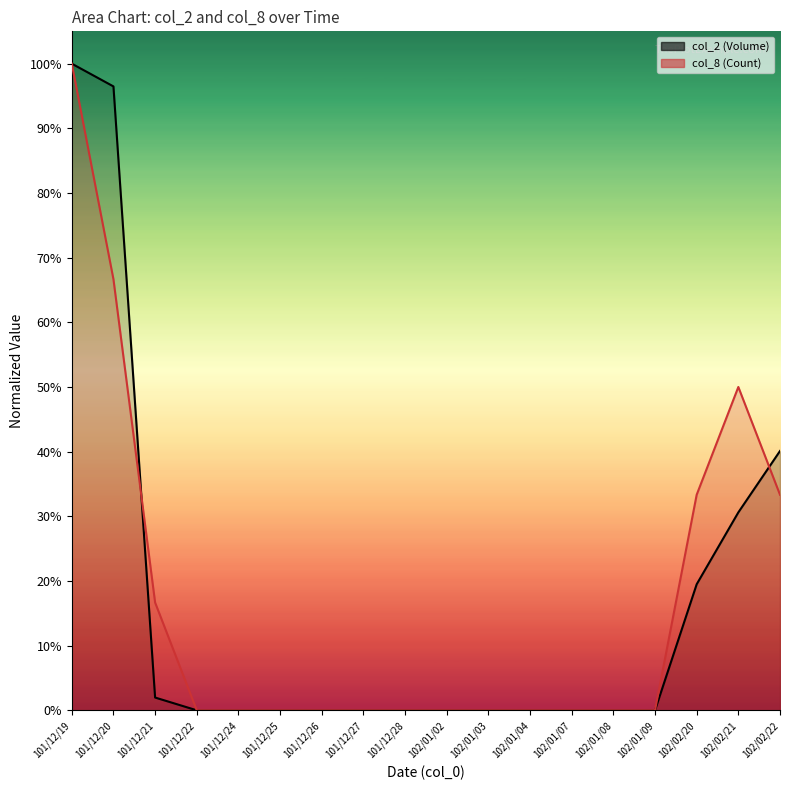

Which series ends up on top after the final intersection of col_8 (Count) and col_2 (Volume)?

col_2 (Volume)